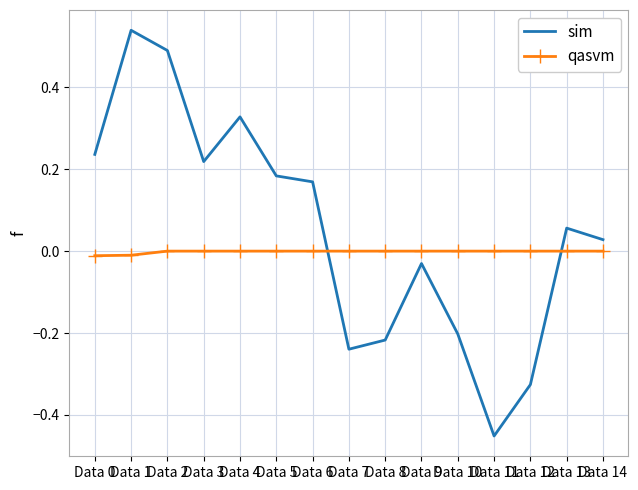

Which series has the largest total across all categories?

sim